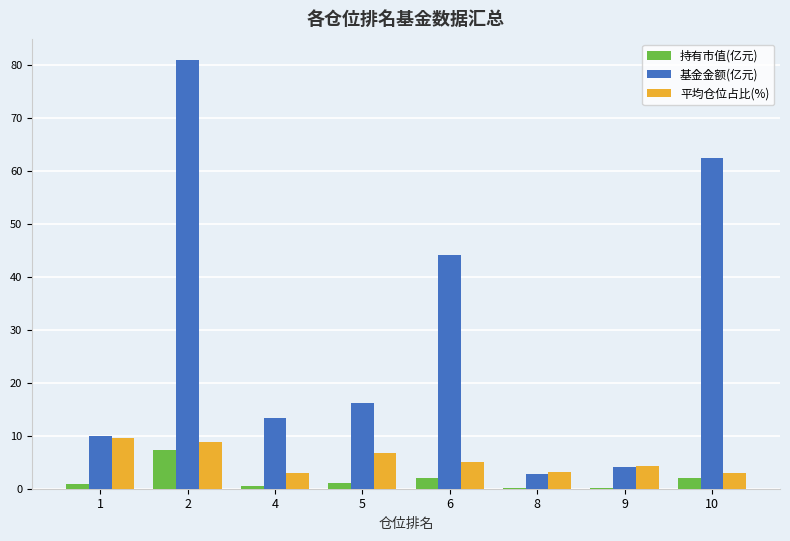

What is the spread (max minus min) of values at 1?

8.9